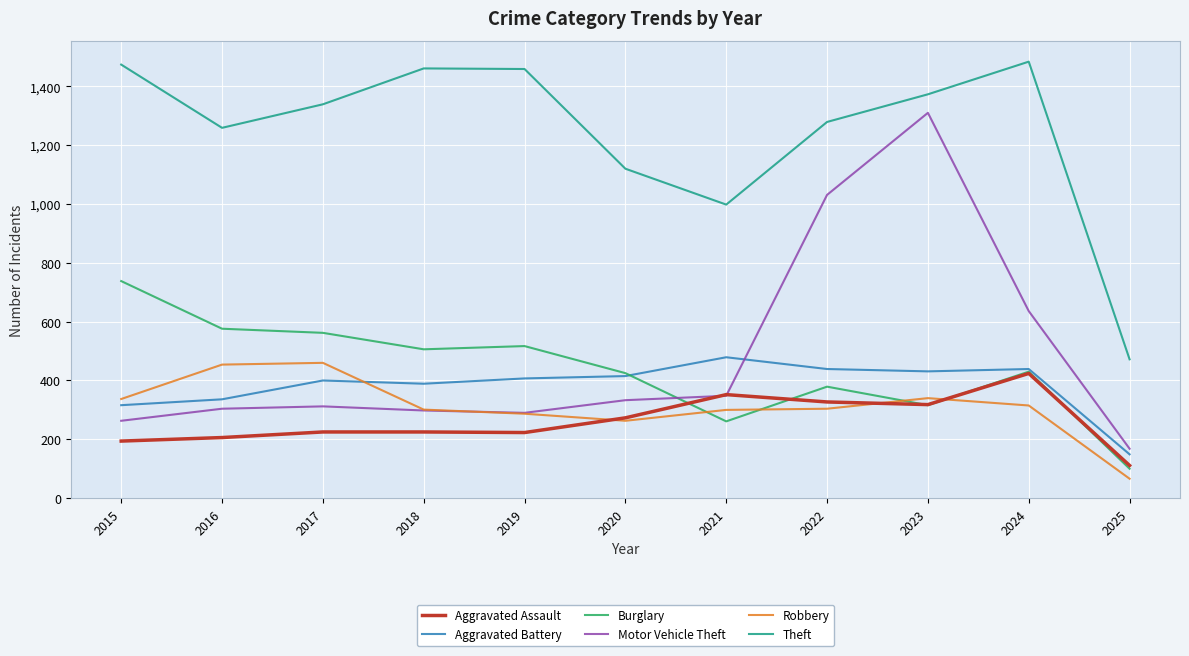

Does the chart display data point markers on the line(s)?

No